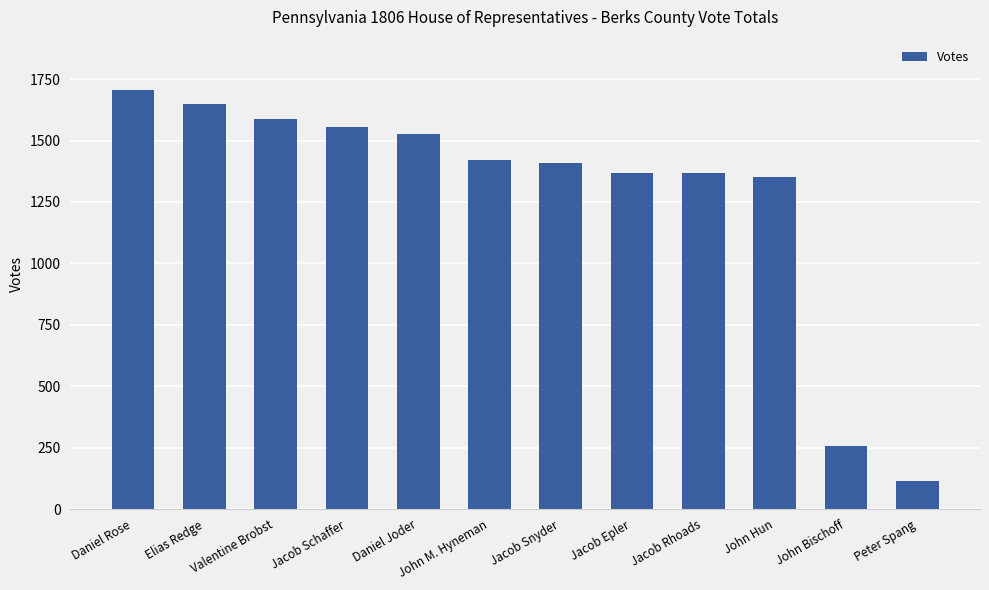

How many bars are there in total?

12